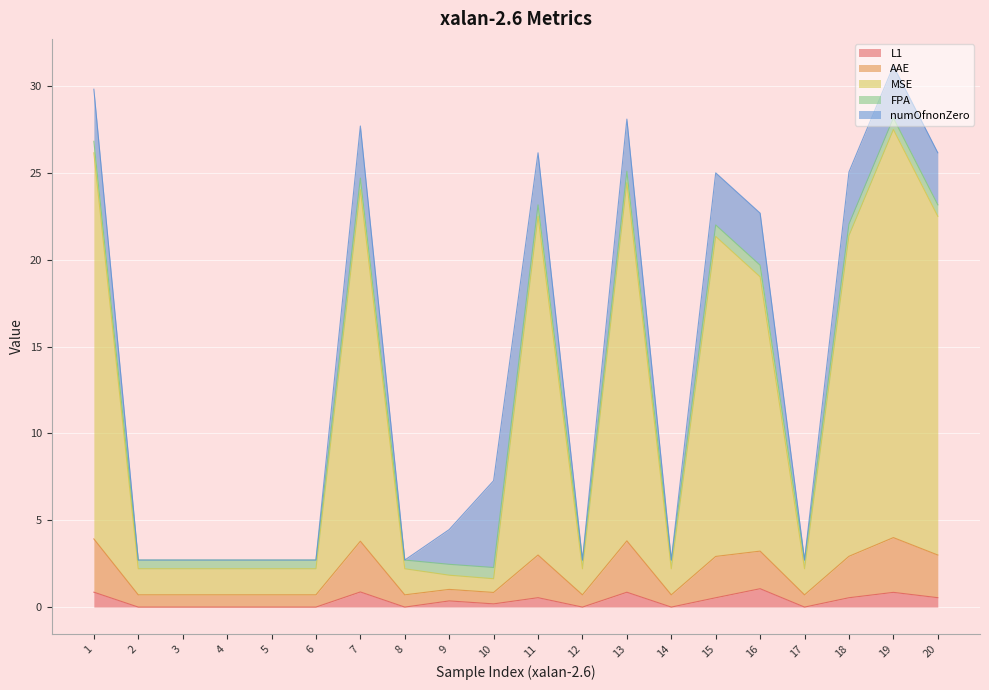

What is the average value of the L1 series?

0.4